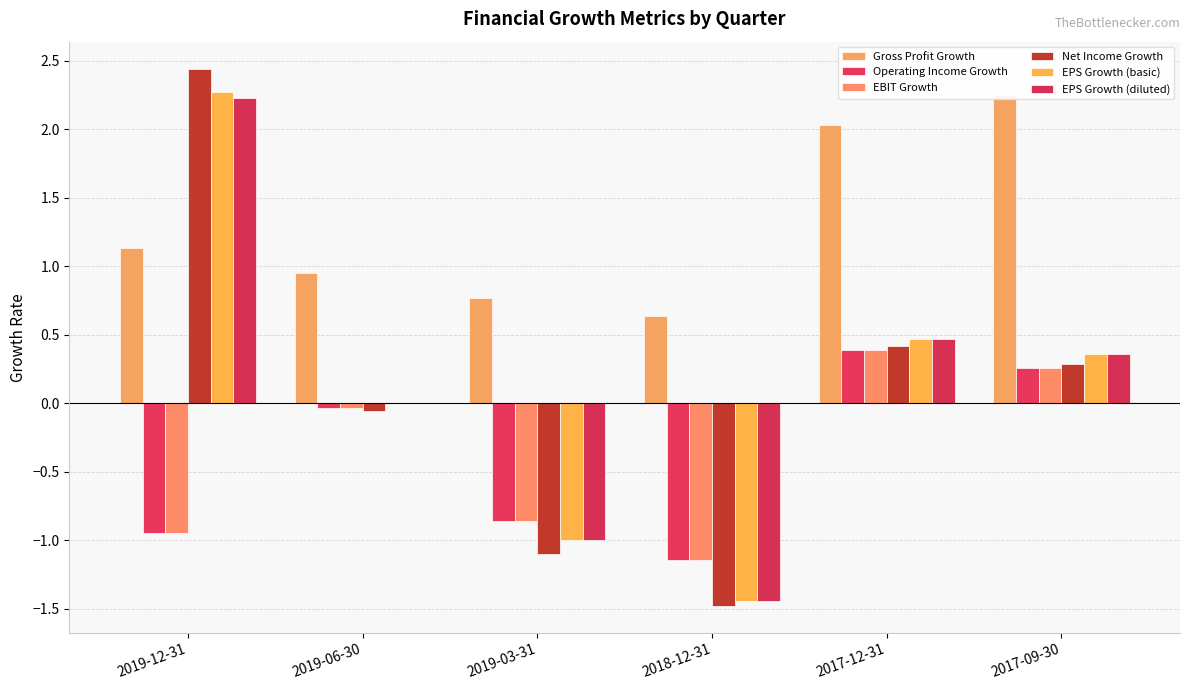

At which label does EPS Growth (basic) reach its peak?

2019-12-31